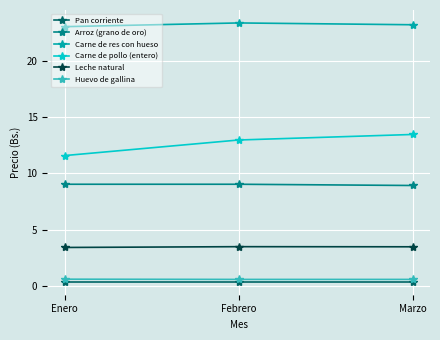

At which label does Carne de pollo (entero) first exceed 12?

Febrero